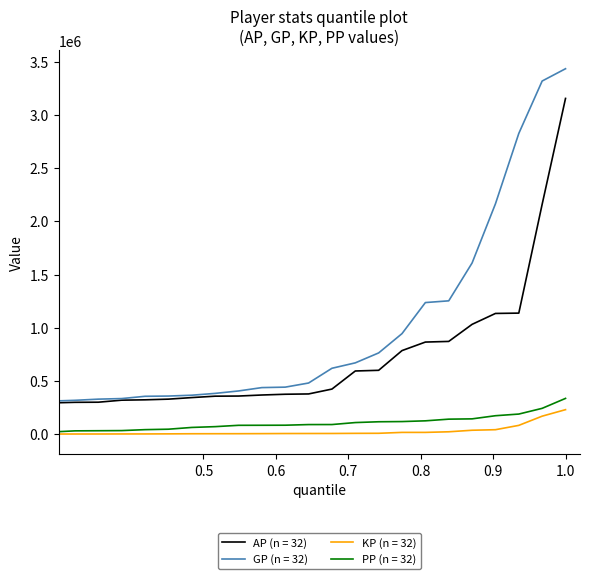

Which series has the widest spread of values?

GP (n = 32)